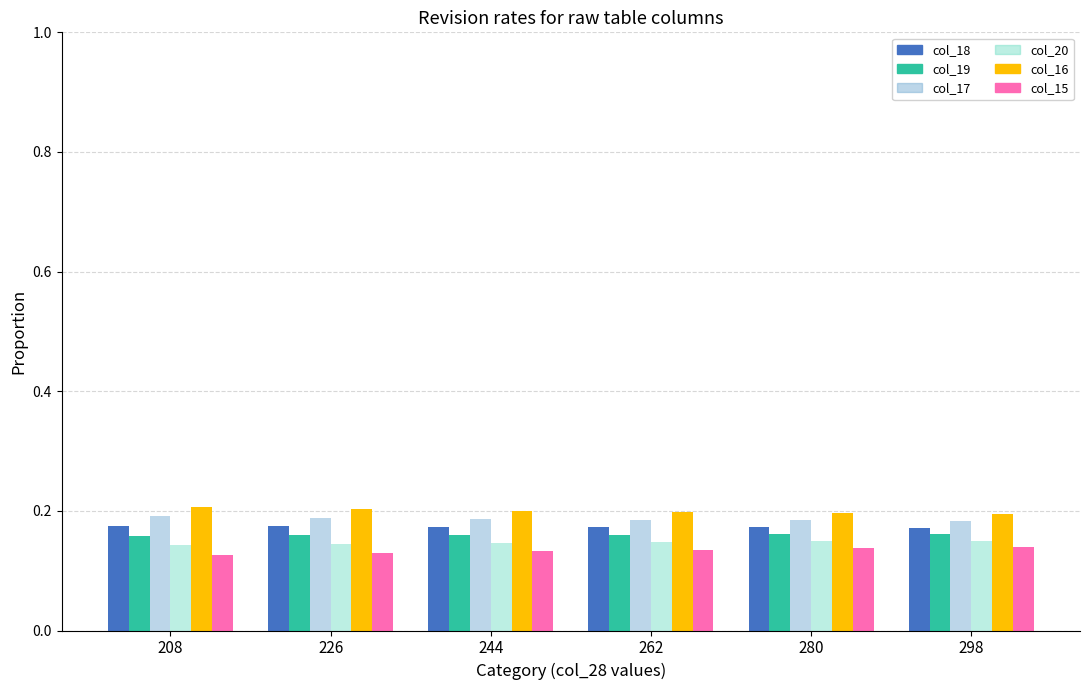

What is the total value across all series at 298?

1.0